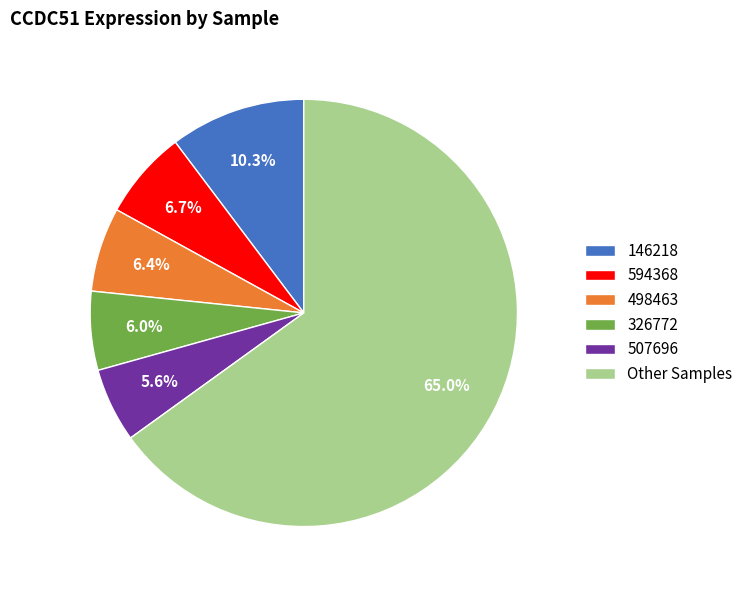

Is there a majority slice in this chart?

Yes